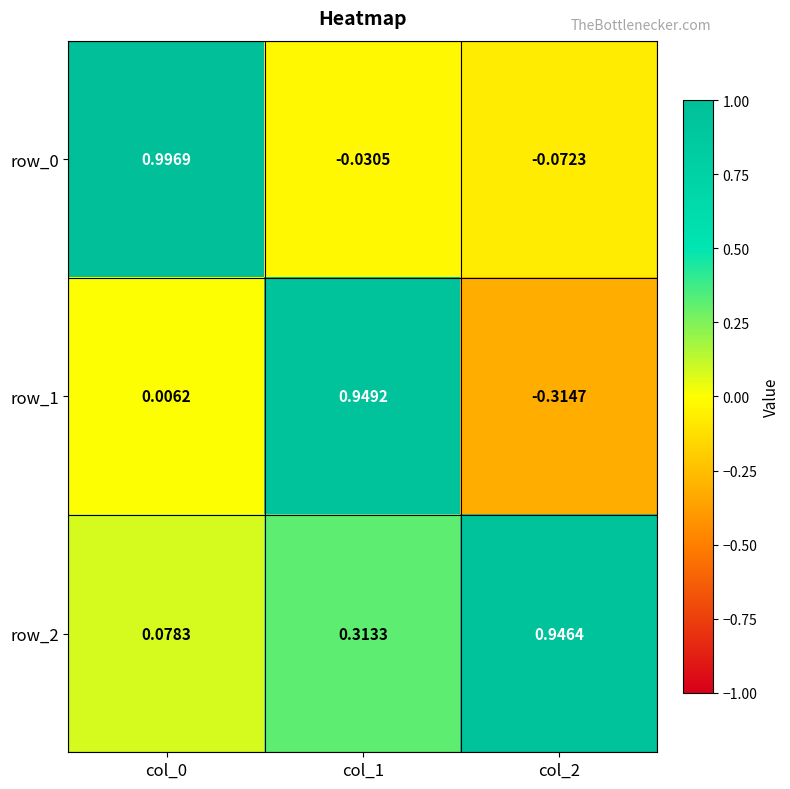

How many values in row_1 are below zero?

1